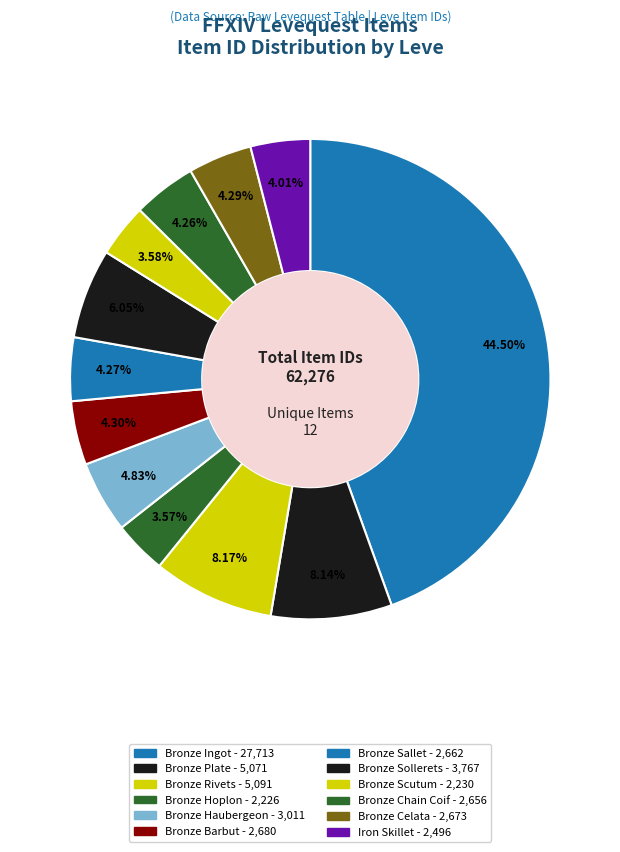

Count the number of slices in the pie.

12